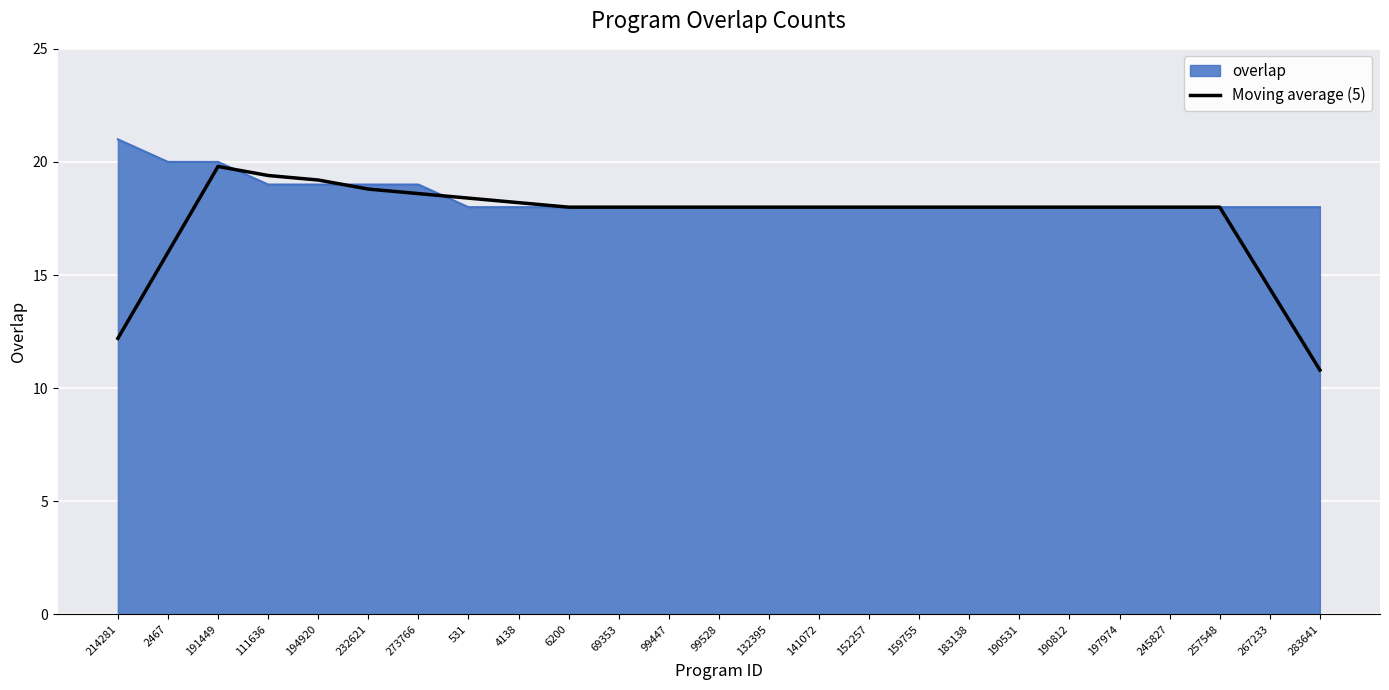

Is it true that overlap equals 31.7 at 232621?

False